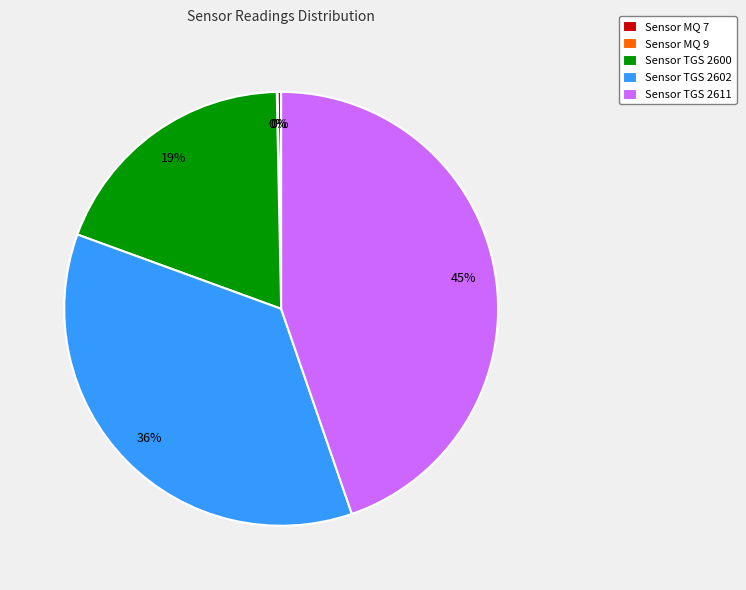

Is there a majority slice in this chart?

No